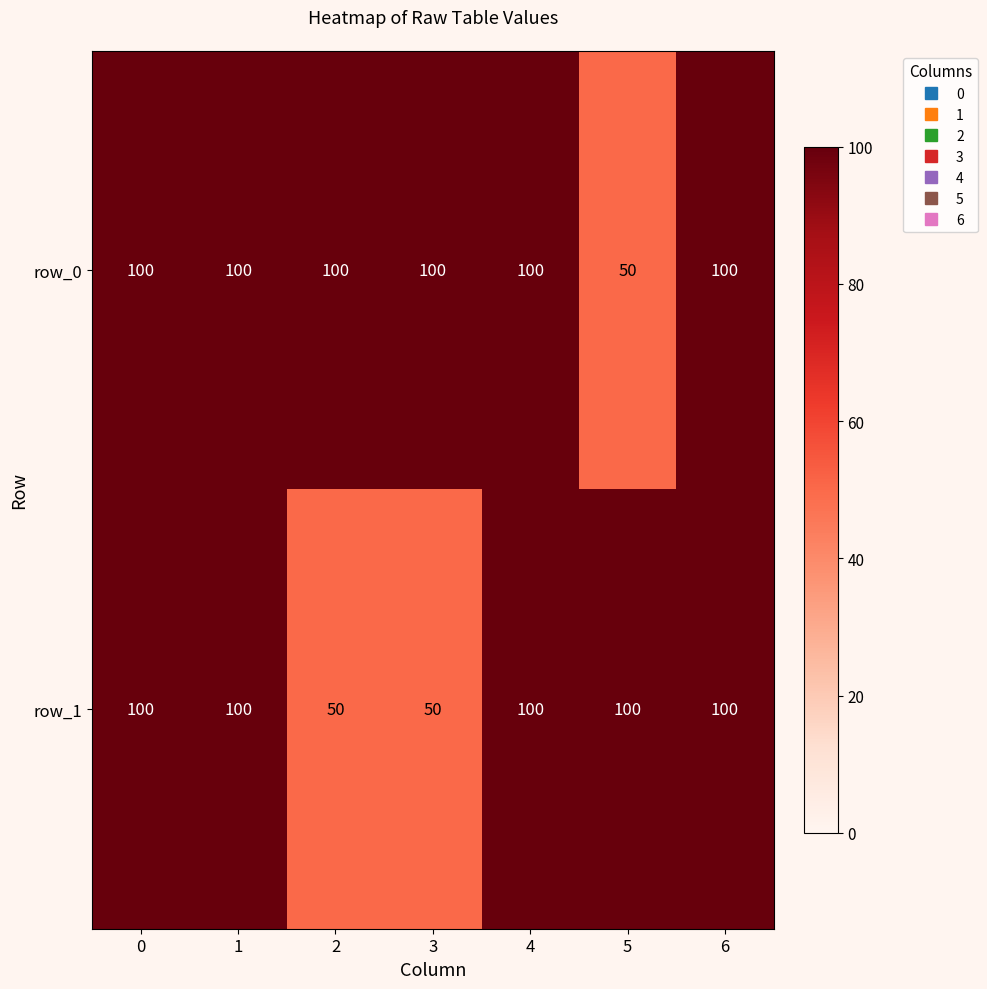

What is the maximum value shown in the chart?

100